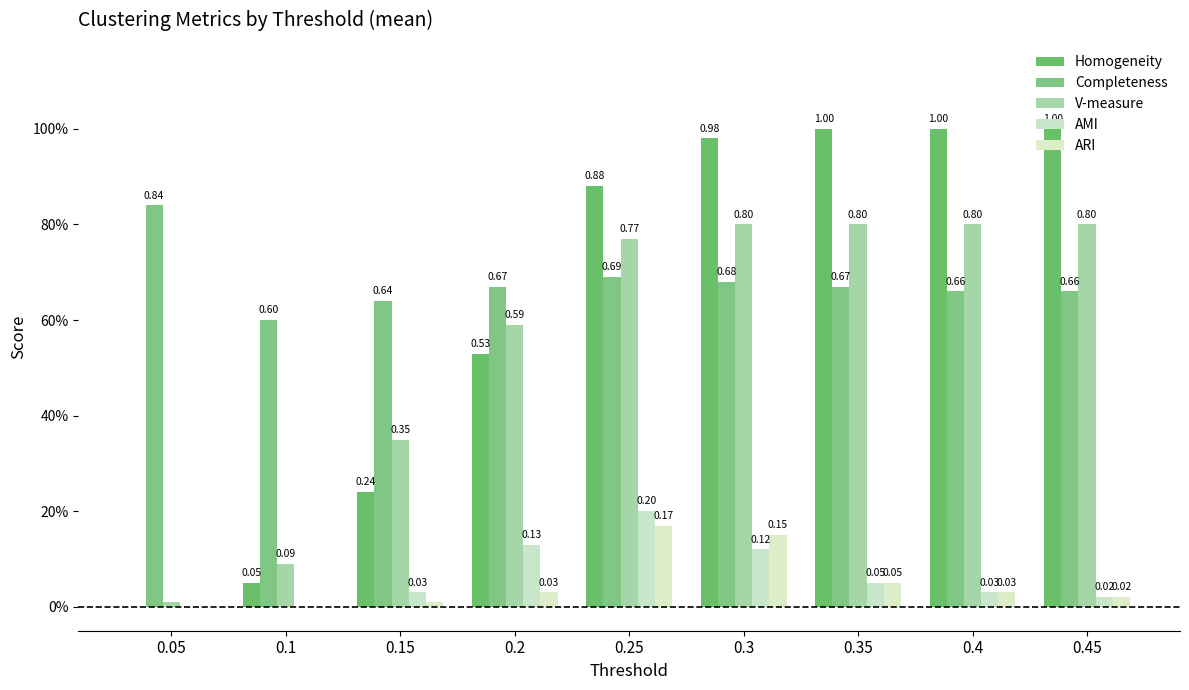

What position from the left is 0.45?

9